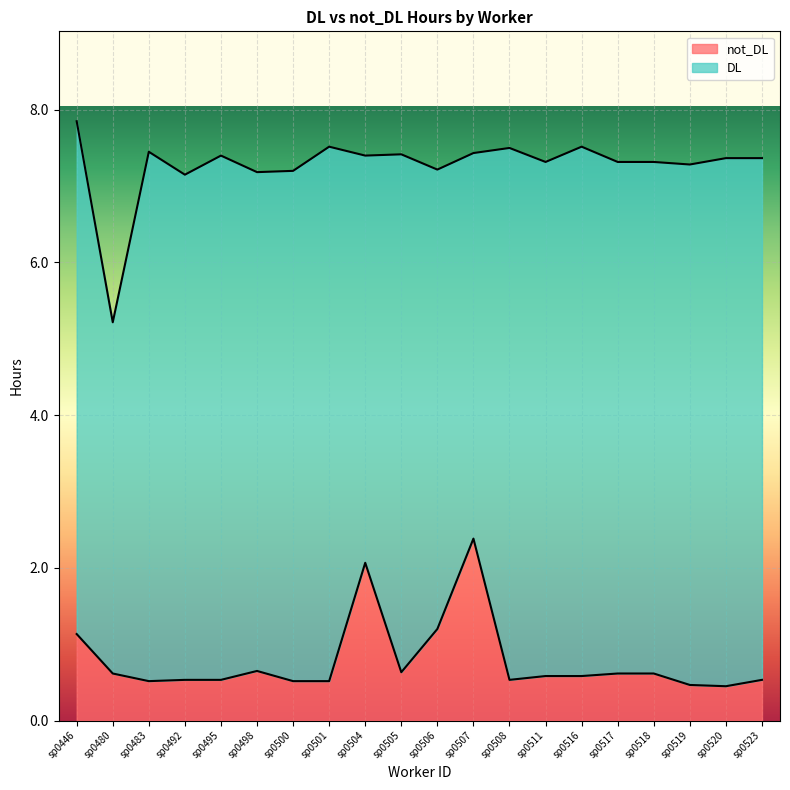

At which category does the chart reach its minimum across all series?

sp0520